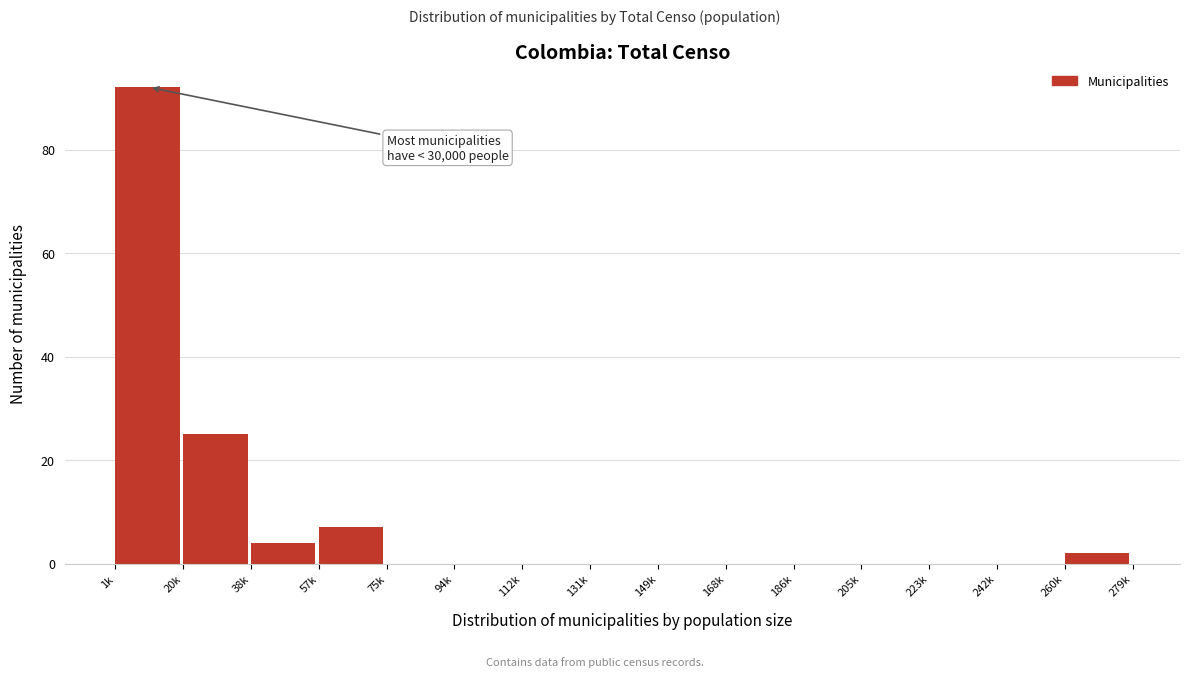

Reading right to left, transcribe all the data shown in this chart.

260k=2	242k=0	223k=0	205k=0	186k=0	168k=0	149k=0	131k=0	112k=0	94k=0	75k=0	57k=7	38k=4	20k=25	1k=92